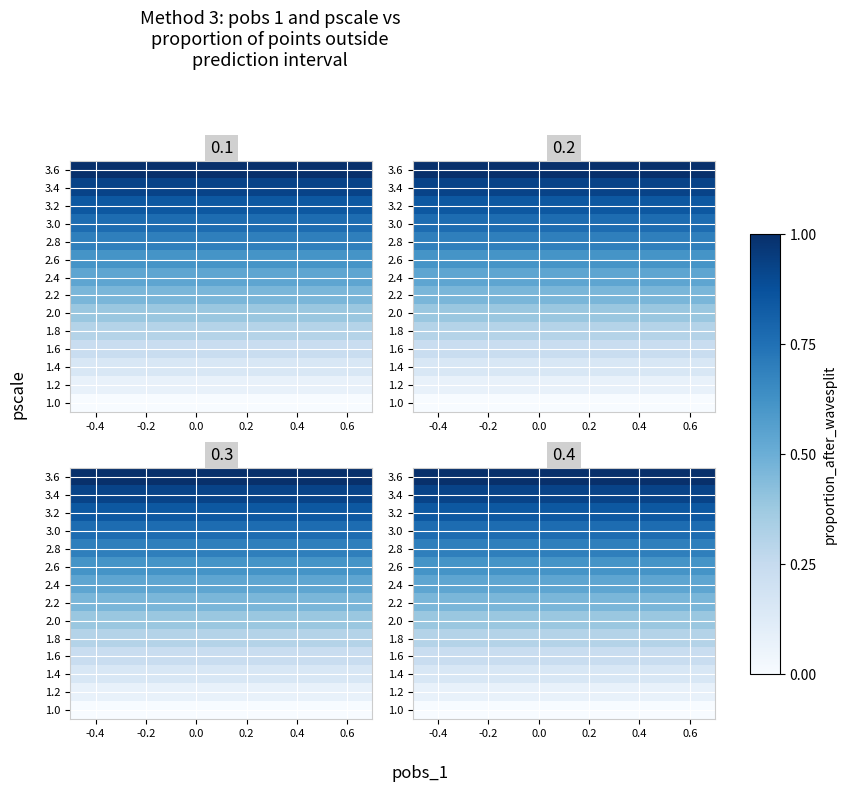

Rank the categories by 1.0 value from lowest to highest.

-0.4, -0.2, 0.0, 0.2, 0.4, 0.6